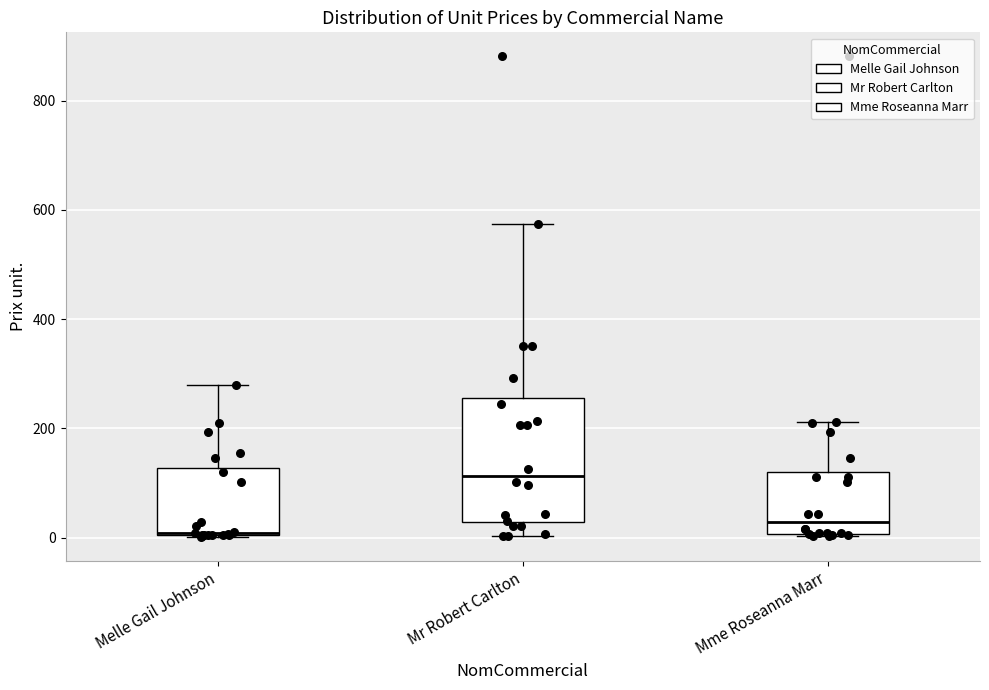

Where does the upper whisker of the box for Mme Roseanna Marr end on the y-axis? The values are not printed on the chart, so give them approximately, as read against the axis.

220